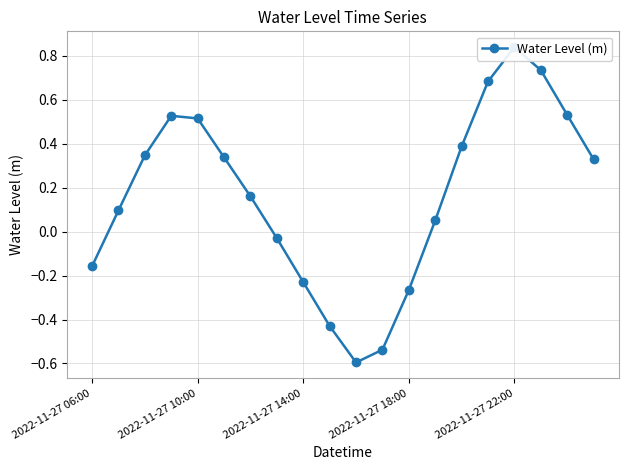

Read the value at 5.

0.3